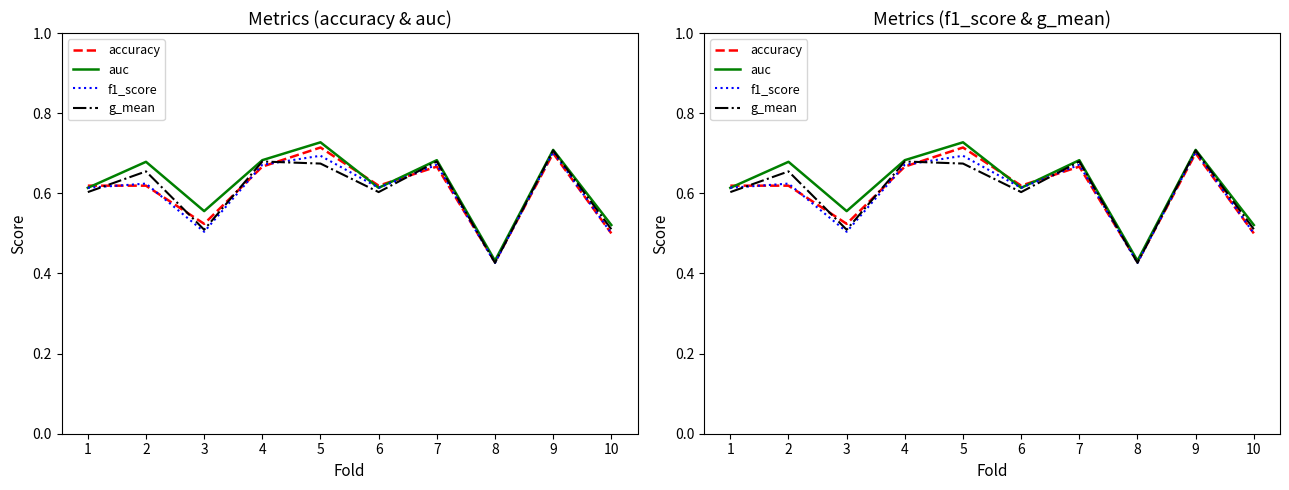

How many auc values are between 0 and 1?

10